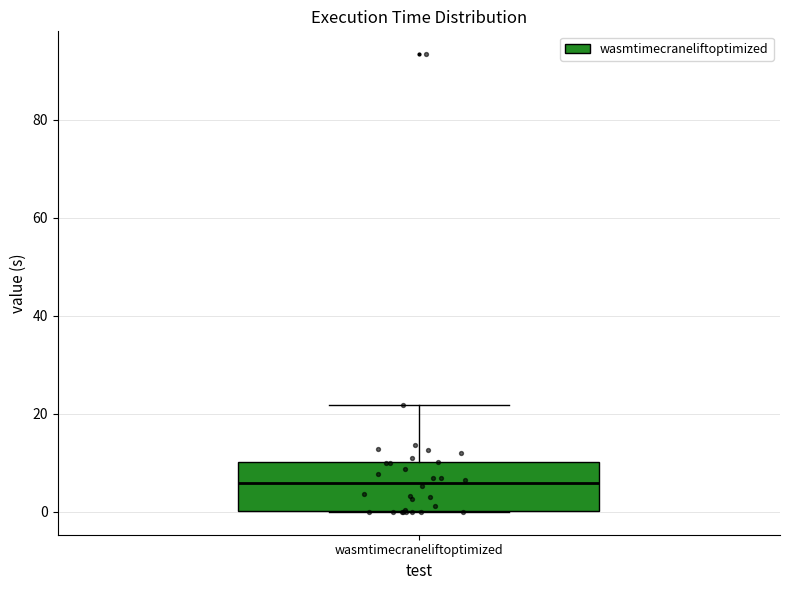

Where is the lower edge of the box for wasmtimecraneliftoptimized on the y-axis? The values are not printed on the chart, so give them approximately, as read against the axis.

0